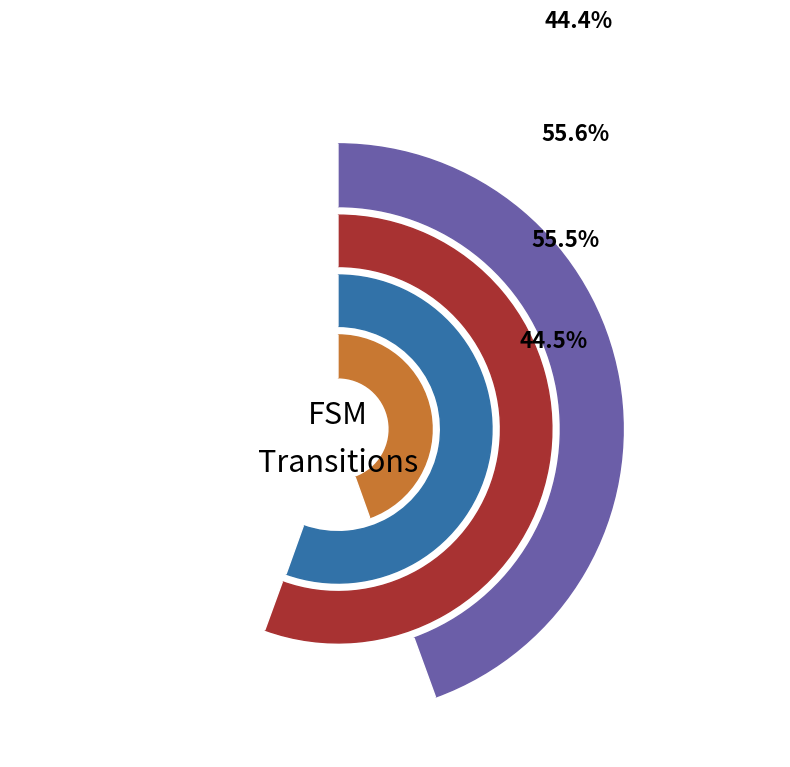

Which has a higher value, state_1 or state_0?

state_0